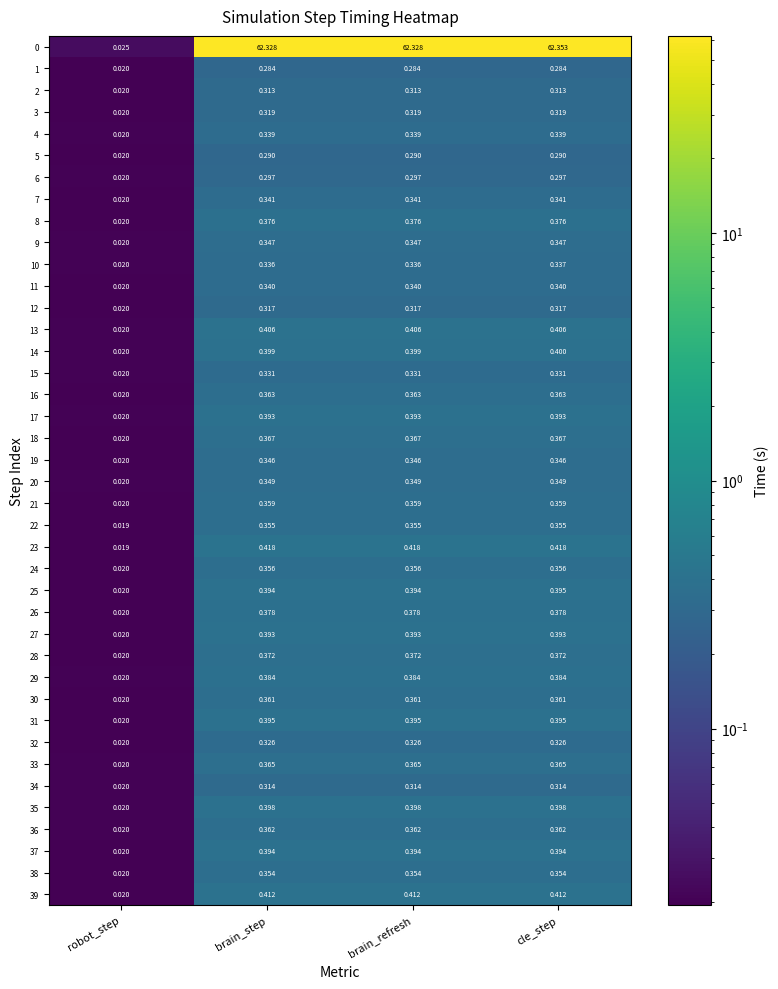

Which category has the lowest value across all series?

robot_step